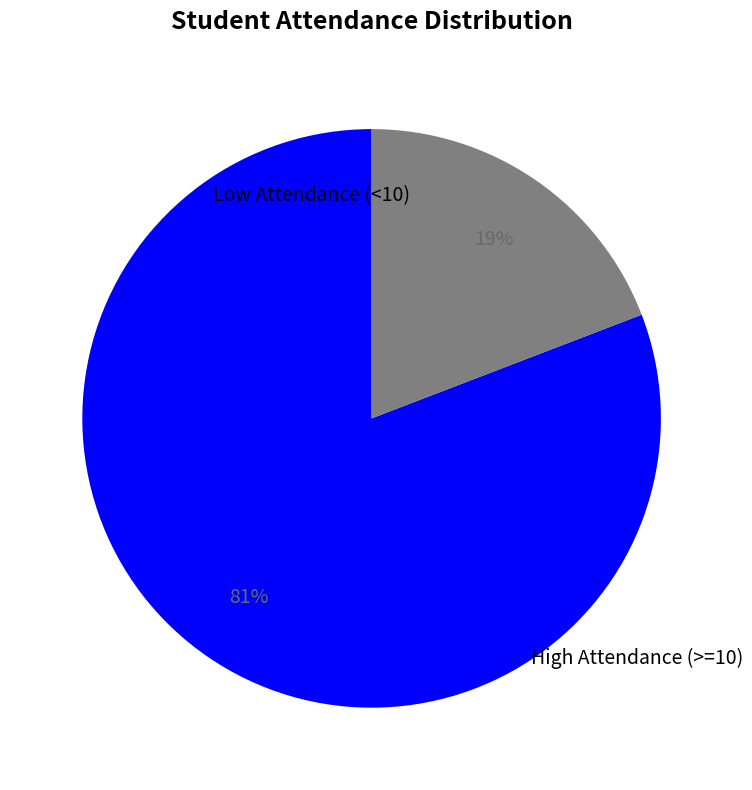

Does any single category account for the majority?

Yes